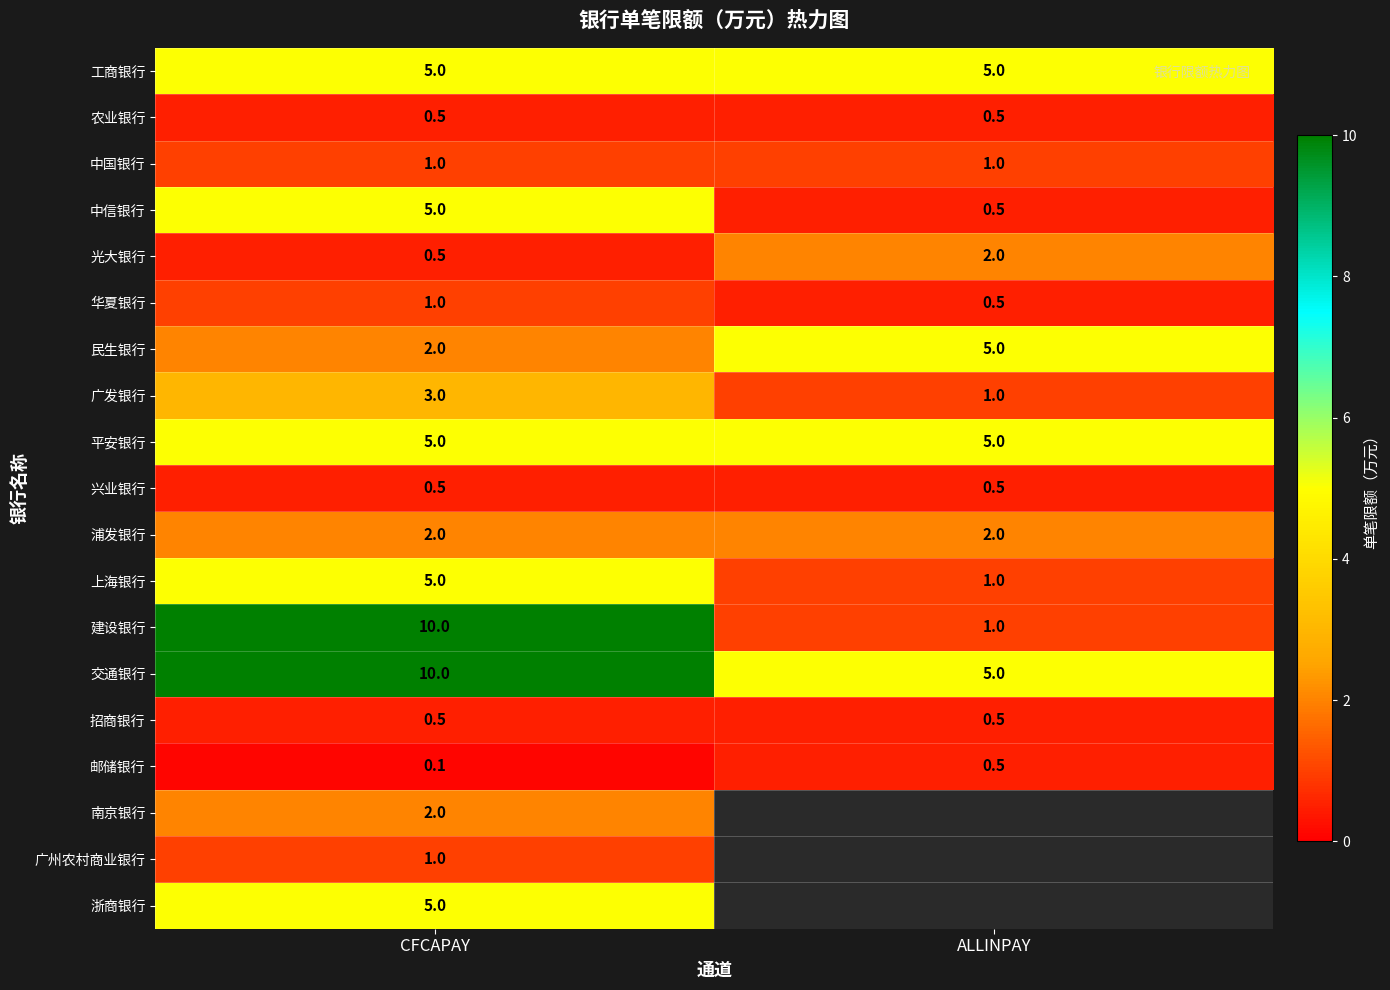

What is the minimum value for 浦发银行?

2.0